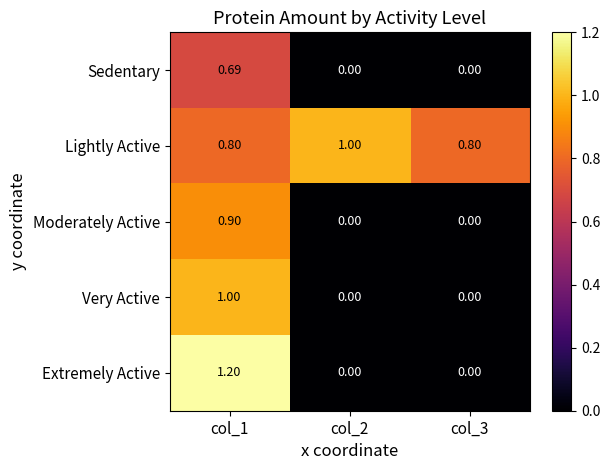

Rank the series at col_1 from highest to lowest value.

Extremely Active, Very Active, Moderately Active, Lightly Active, Sedentary